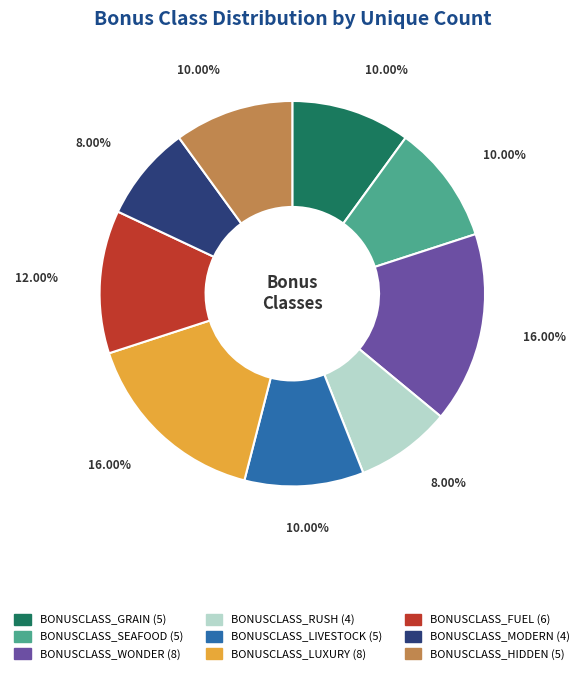

Between BONUSCLASS_LUXURY and BONUSCLASS_MODERN, which is larger?

BONUSCLASS_LUXURY